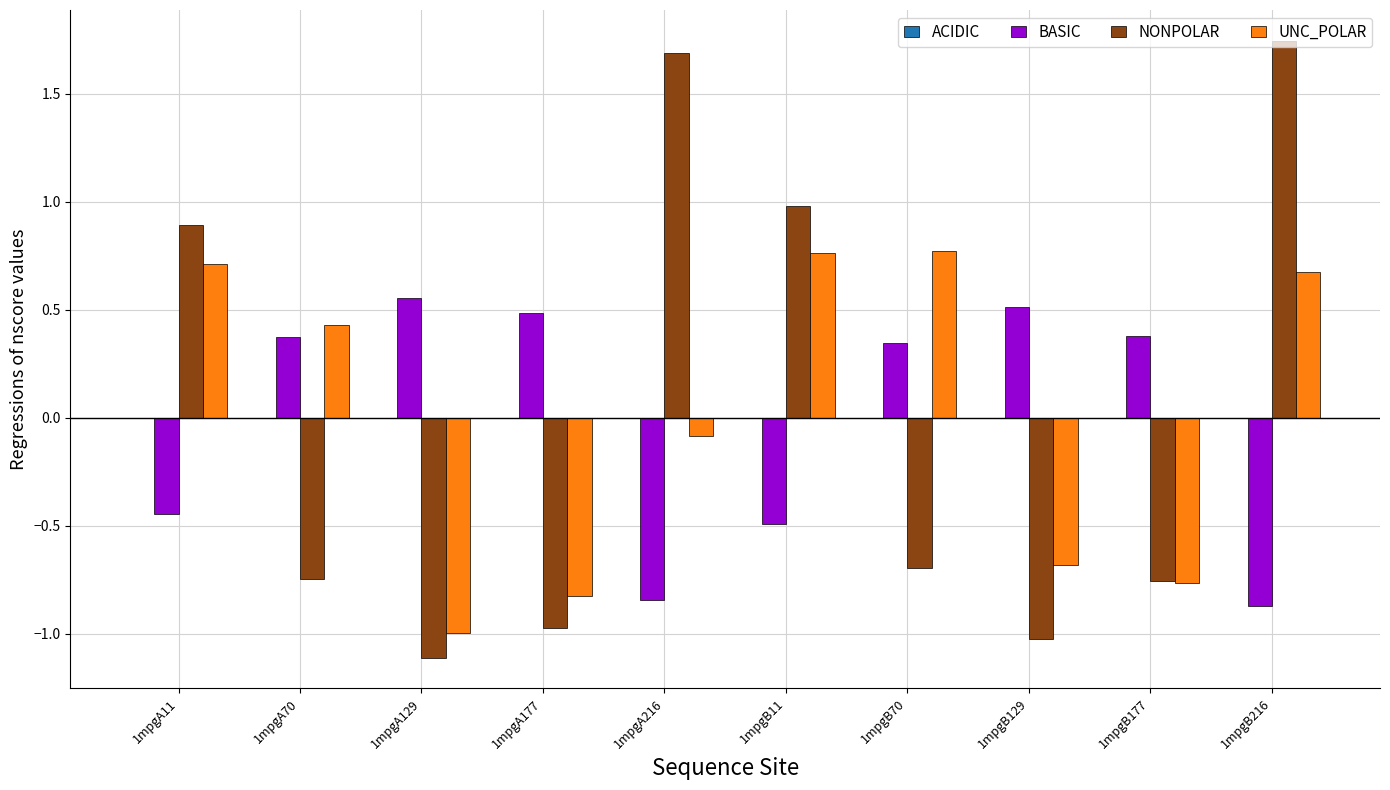

At 1mpgA11, list the series in order from largest to smallest.

NONPOLAR, UNC_POLAR, BASIC